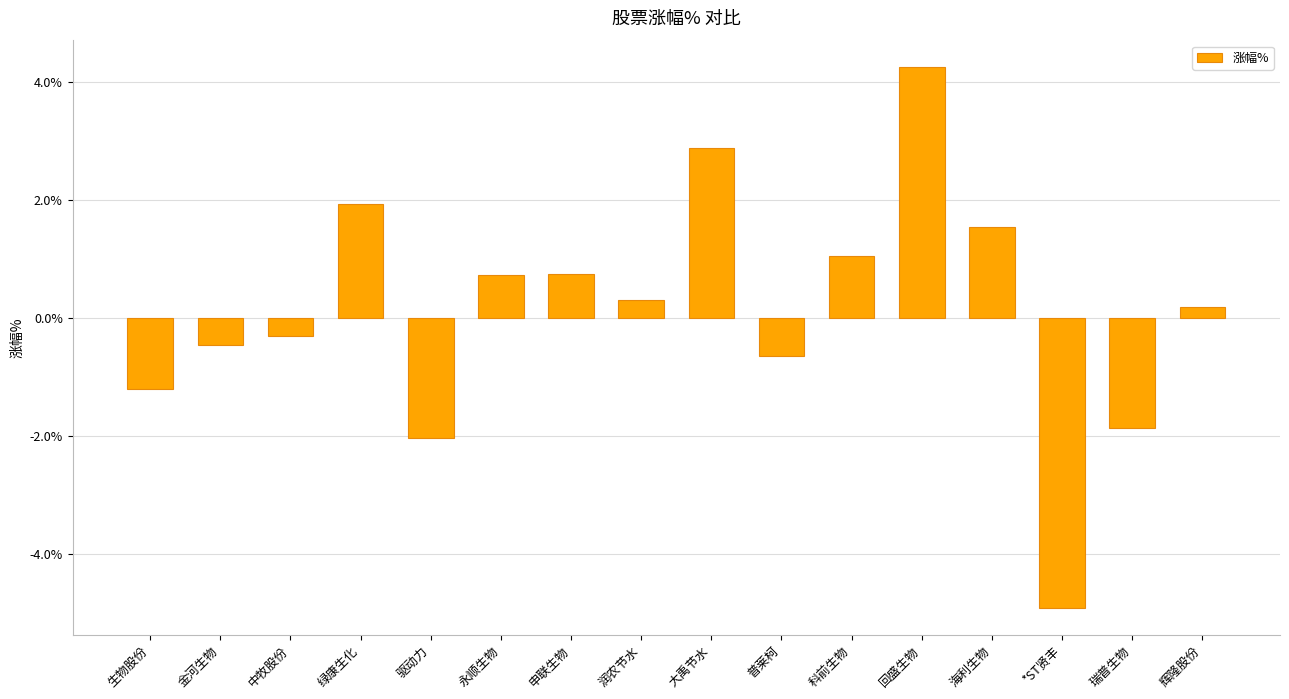

What is the label of the 13th bar from the left?

海利生物